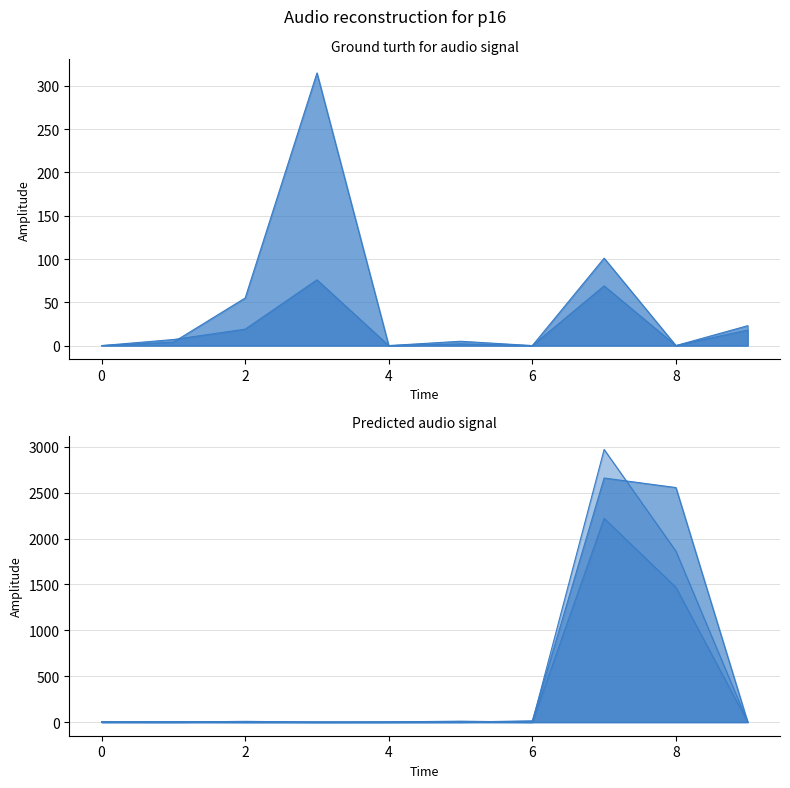

What is the difference between the second highest and minimum values in the col_9_line series?

76